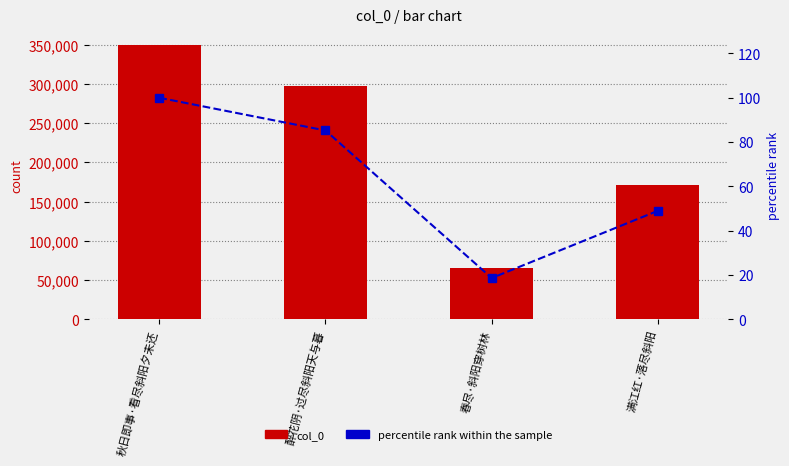

How many data points in col_0 are less than 297849?

2